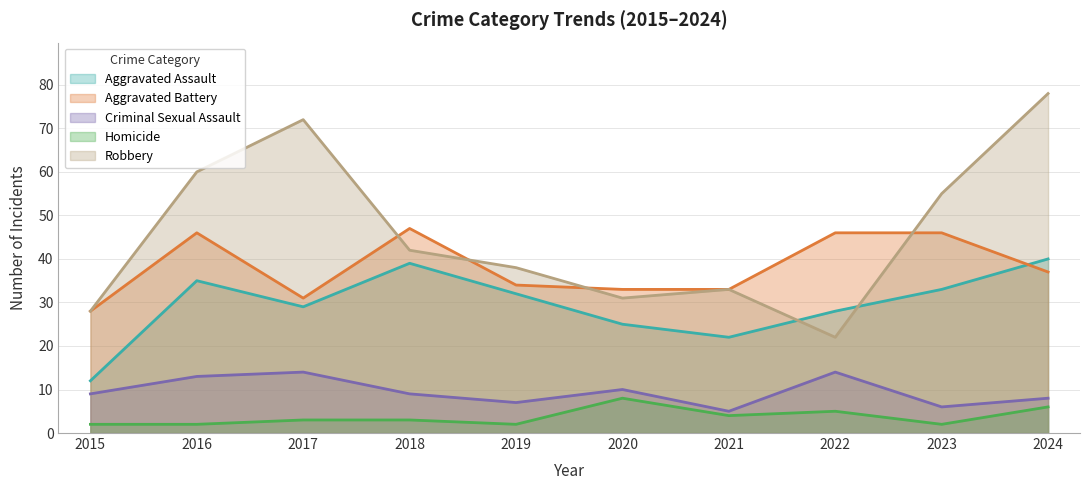

In Aggravated Battery, how many points are higher than both neighbors (excluding endpoints)?

2